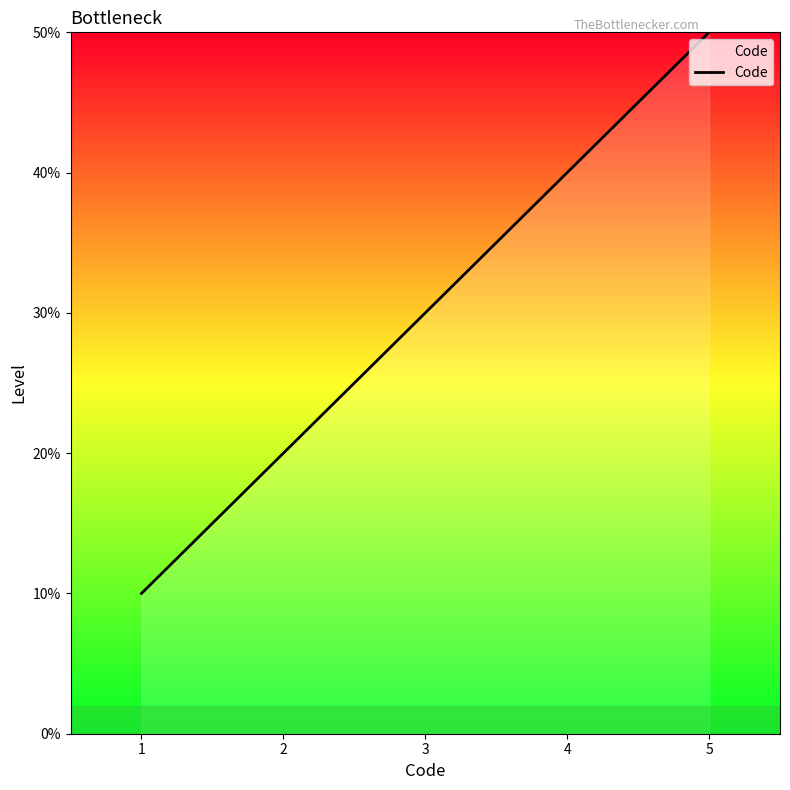

Does the chart have visible grid lines?

No